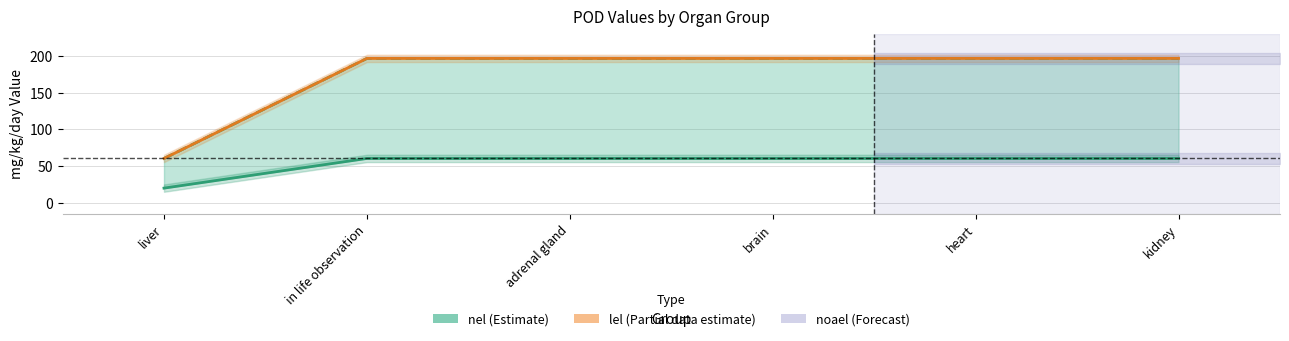

True or false: lel and noael cross at least once.

False